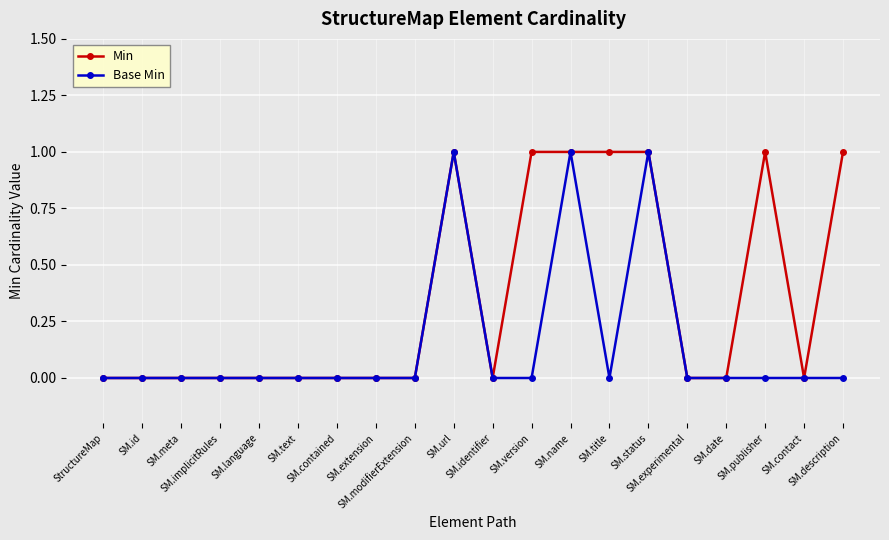

Which series has the largest total across all categories?

Min